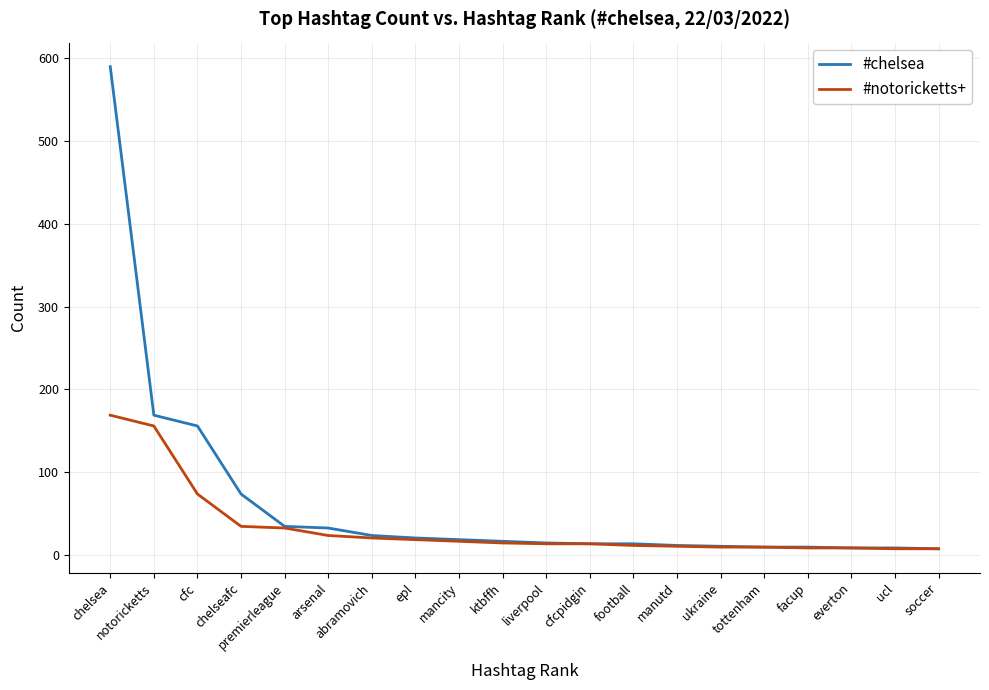

What position from the right is epl?

13